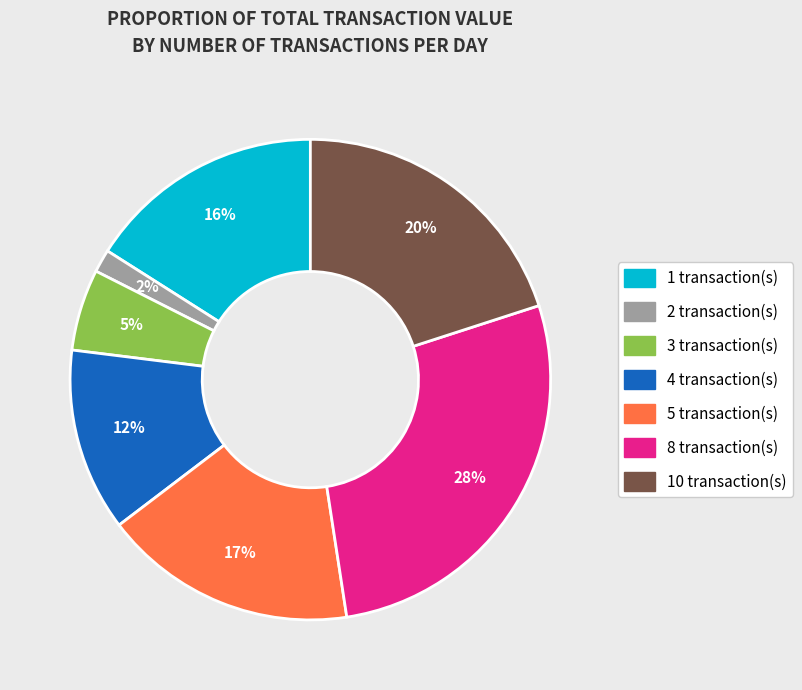

To the nearest percent, what is the difference between the largest and smallest slice percentages?

26%